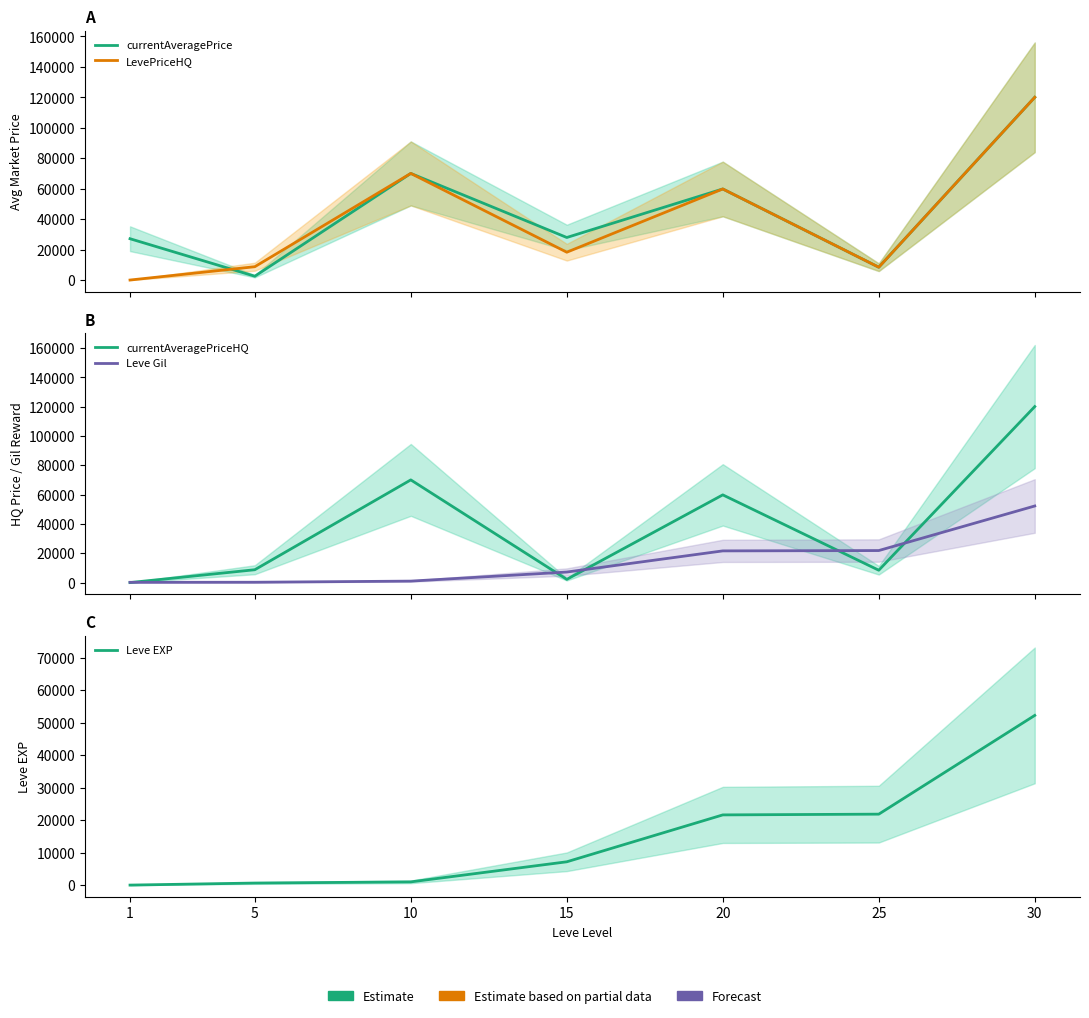

What is the difference between the highest and lowest values at 15?

25743